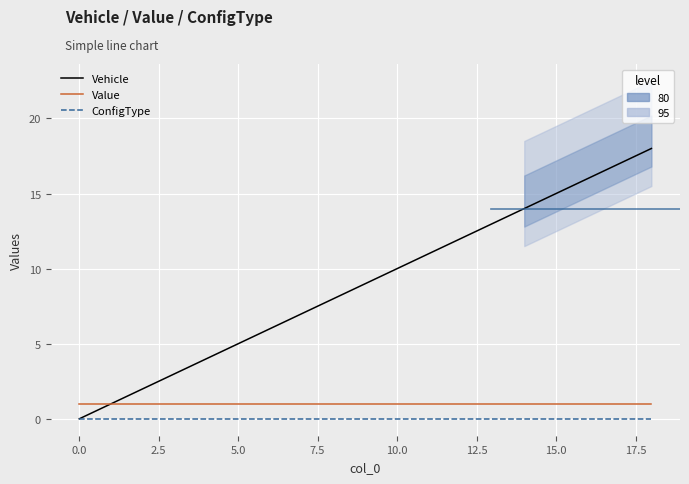

True or false: Vehicle has more than 0 points higher than both neighbors.

False